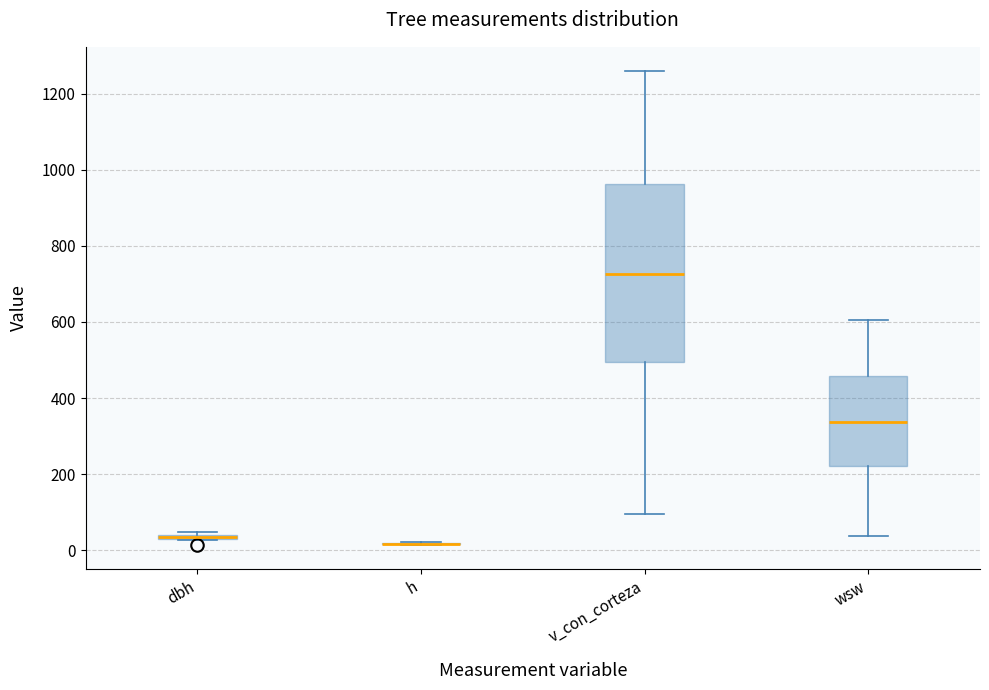

Which box is the tallest, from its lower edge to its upper edge?

v_con_corteza